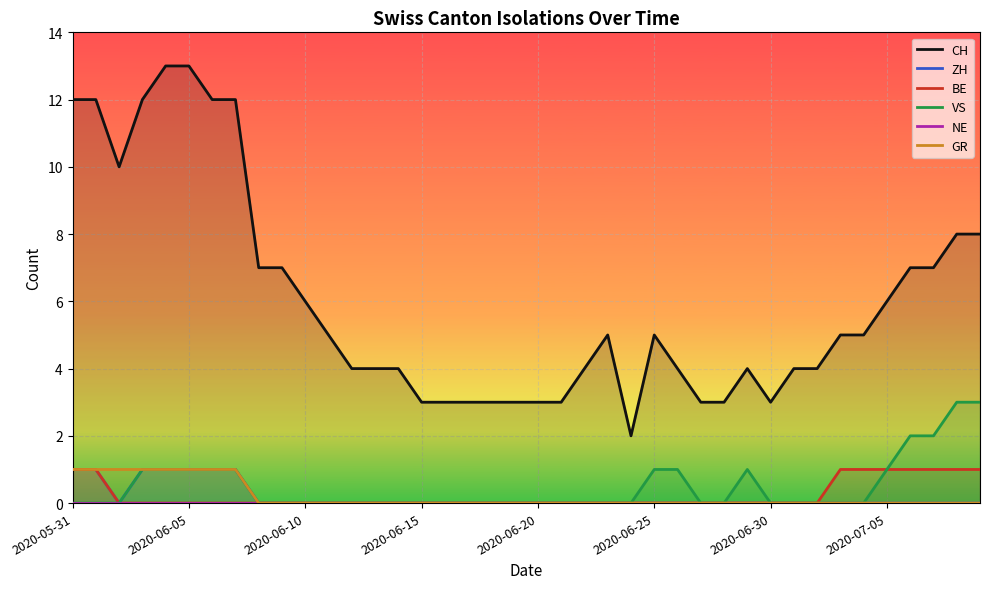

What is the difference between the maximum and minimum values in the BE series?

1